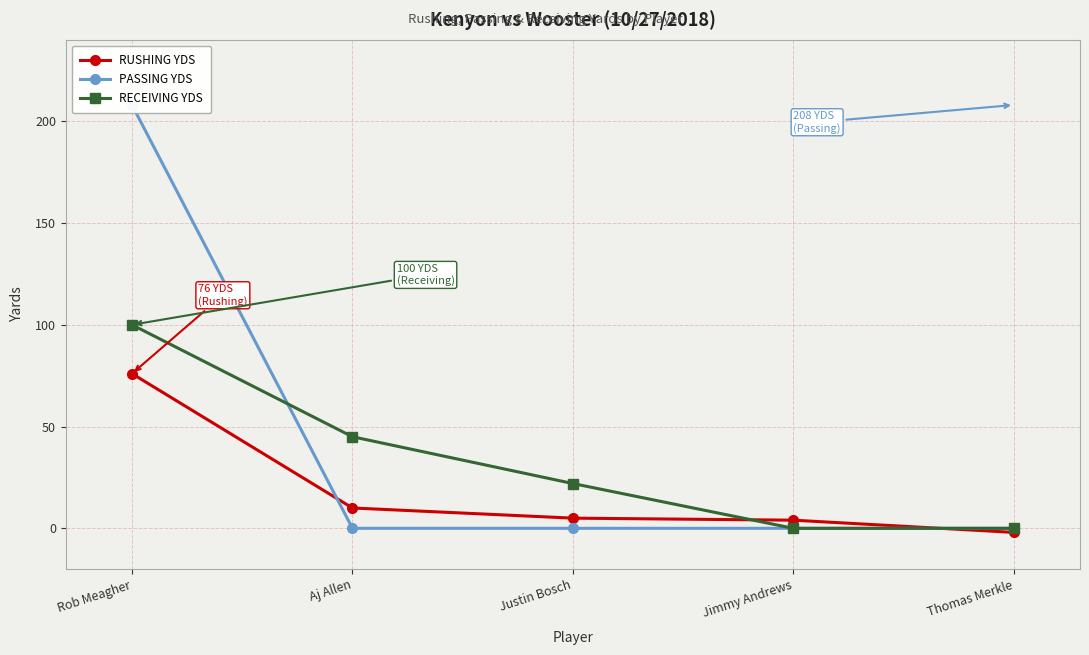

What is the average value of the PASSING YDS series?

42